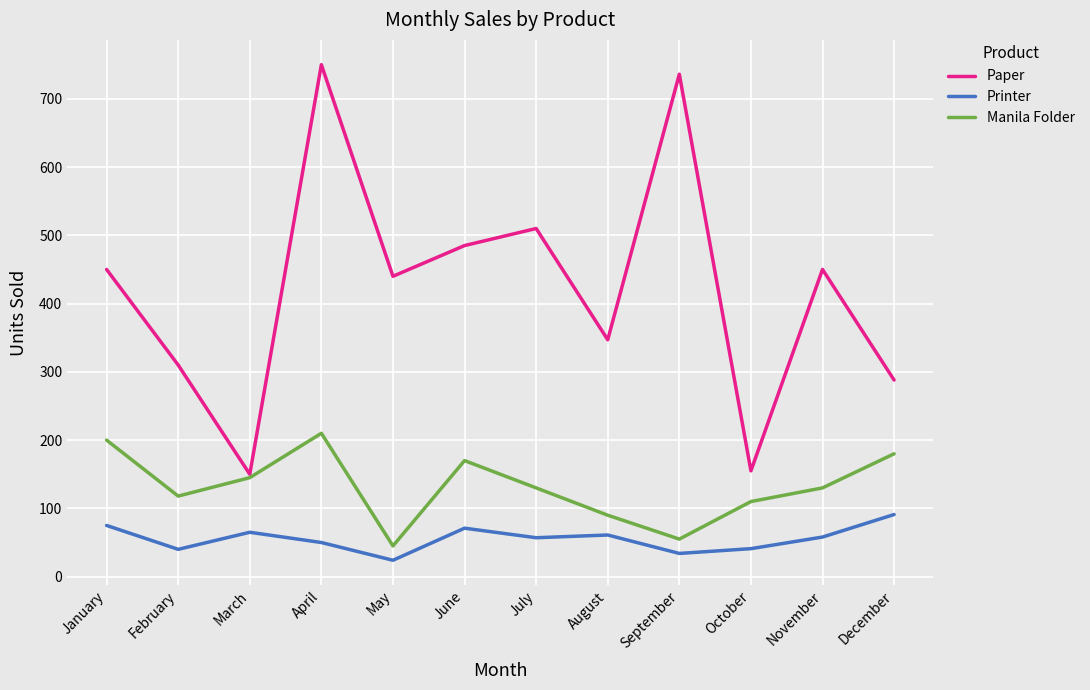

At which label does Manila Folder first exceed 130?

January